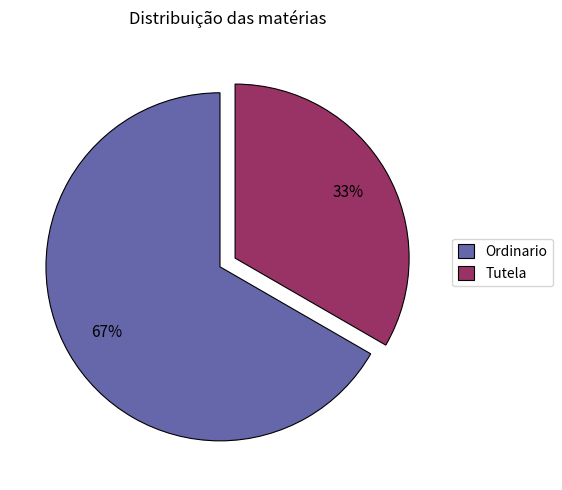

To the nearest percent, what percentage of the pie is Ordinario?

67%